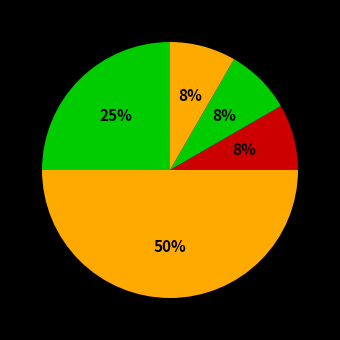

How many segments does this pie chart have?

5